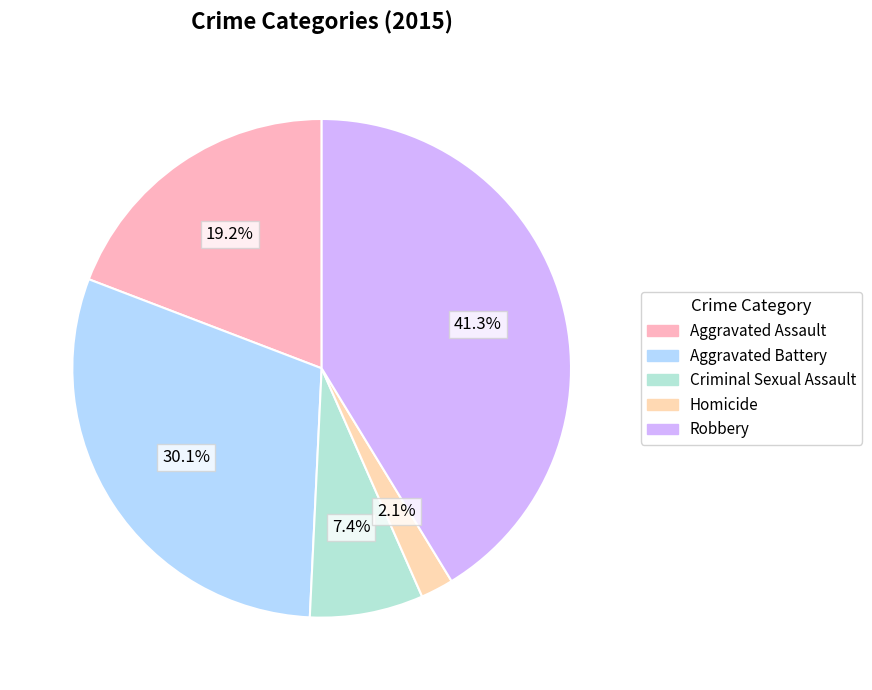

Rank the categories by value from highest to lowest.

Robbery, Aggravated Battery, Aggravated Assault, Criminal Sexual Assault, Homicide